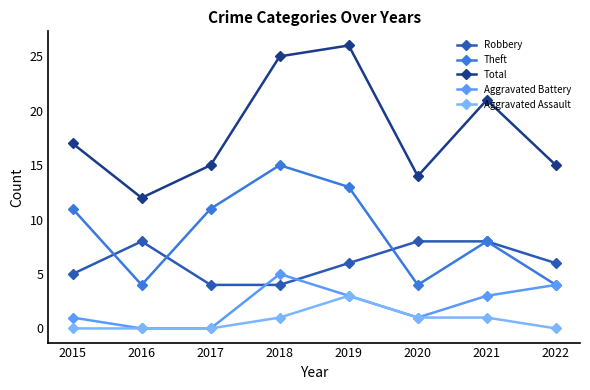

Reading left to right, transcribe all the data shown in this chart.

Robbery: 2015=5	2016=8	2017=4	2018=4	2019=6	2020=8	2021=8	2022=6
Theft: 2015=11	2016=4	2017=11	2018=15	2019=13	2020=4	2021=8	2022=4
Total: 2015=17	2016=12	2017=15	2018=25	2019=26	2020=14	2021=21	2022=15
Aggravated Battery: 2015=1	2016=0	2017=0	2018=5	2019=3	2020=1	2021=3	2022=4
Aggravated Assault: 2015=0	2016=0	2017=0	2018=1	2019=3	2020=1	2021=1	2022=0